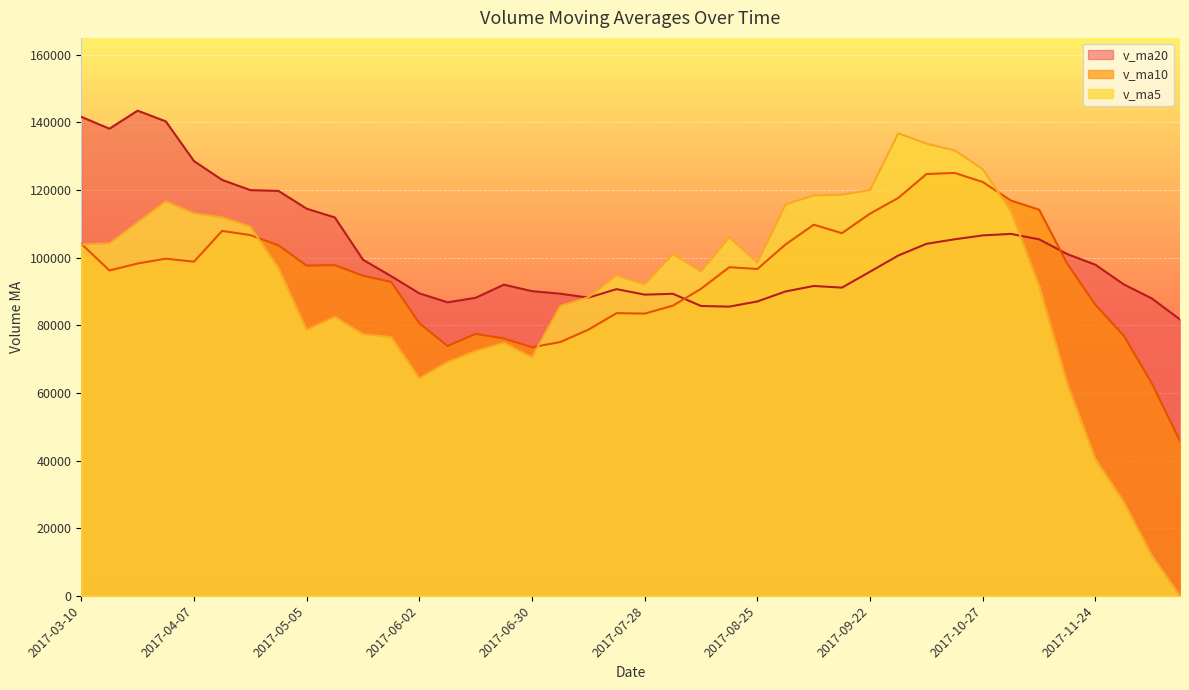

How many times do v_ma10 and v_ma5 cross each other?

4